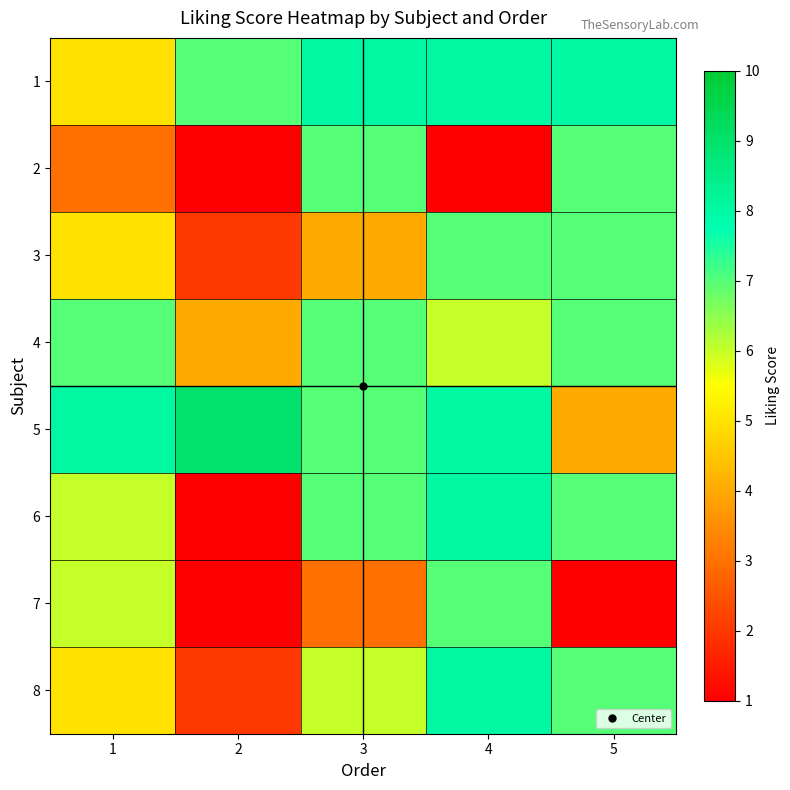

Reading left to right, extract all data points from this chart.

1: 1=5	2=7	3=8	4=8	5=8
2: 1=3	2=1	3=7	4=1	5=7
3: 1=5	2=2	3=4	4=7	5=7
4: 1=7	2=4	3=7	4=6	5=7
5: 1=8	2=9	3=7	4=8	5=4
6: 1=6	2=1	3=7	4=8	5=7
7: 1=6	2=1	3=3	4=7	5=1
8: 1=5	2=2	3=6	4=8	5=7